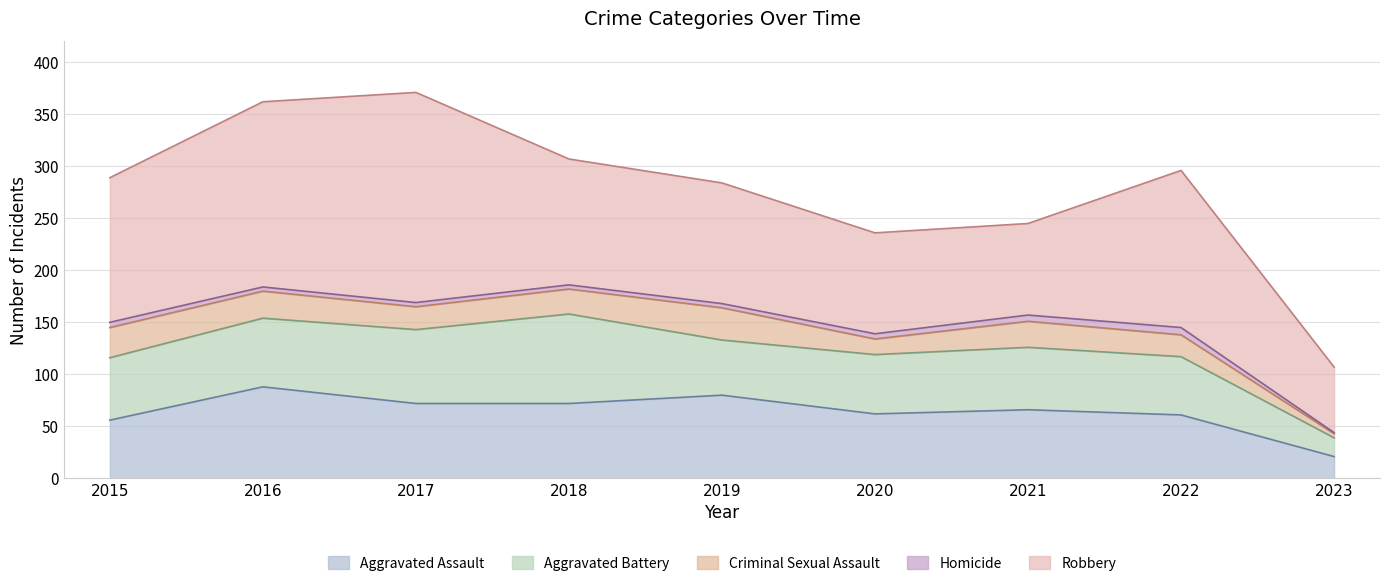

Reading left to right, what are all the values shown in this chart?

Aggravated Assault: 56	88	72	72	80	62	66	61	21
Aggravated Battery: 60	66	71	86	53	57	60	56	18
Criminal Sexual Assault: 29	26	22	24	31	15	25	21	4
Homicide: 5	4	4	4	4	5	6	7	1
Robbery: 139	178	202	121	116	97	88	151	63